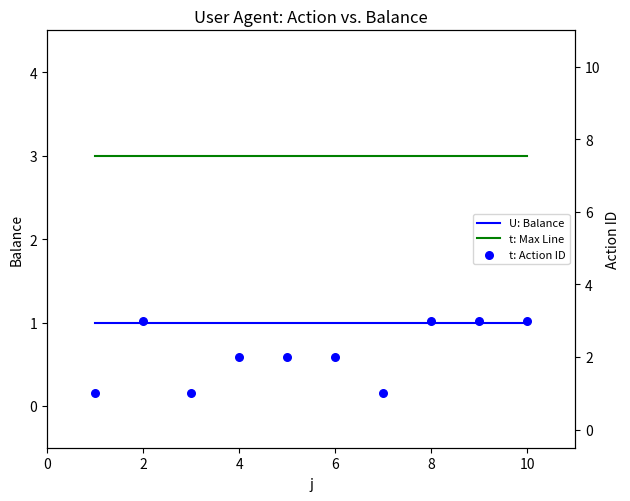

Which series contains the lowest Y value?

U: Balance